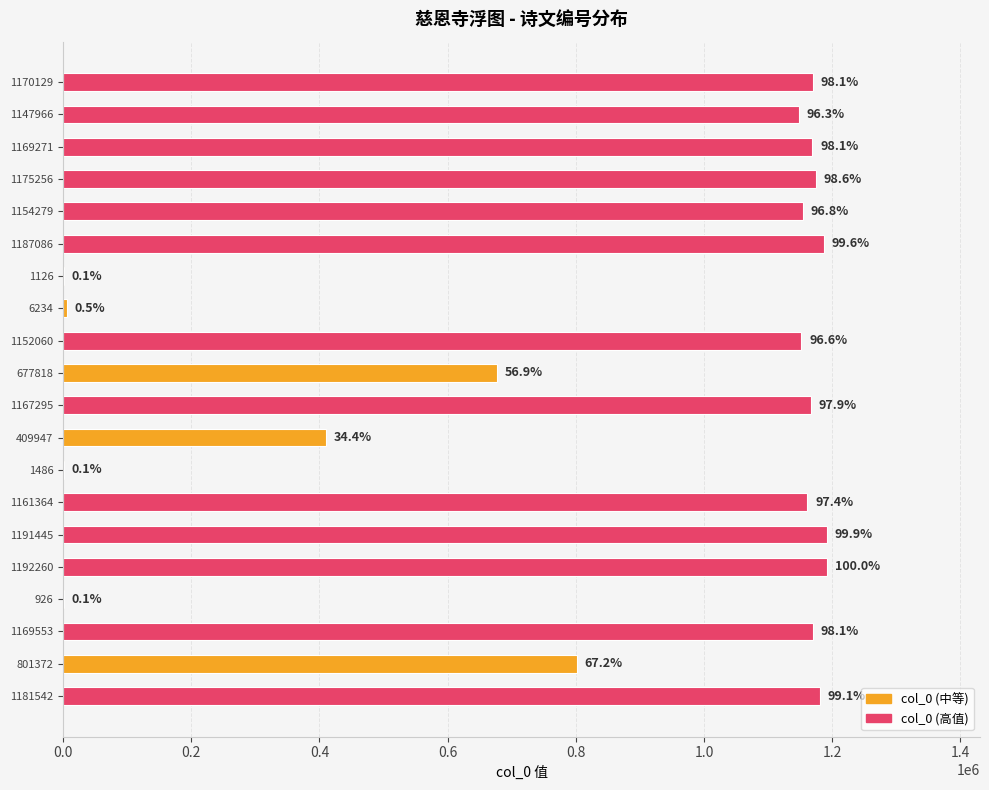

Are the bars horizontal?

Yes